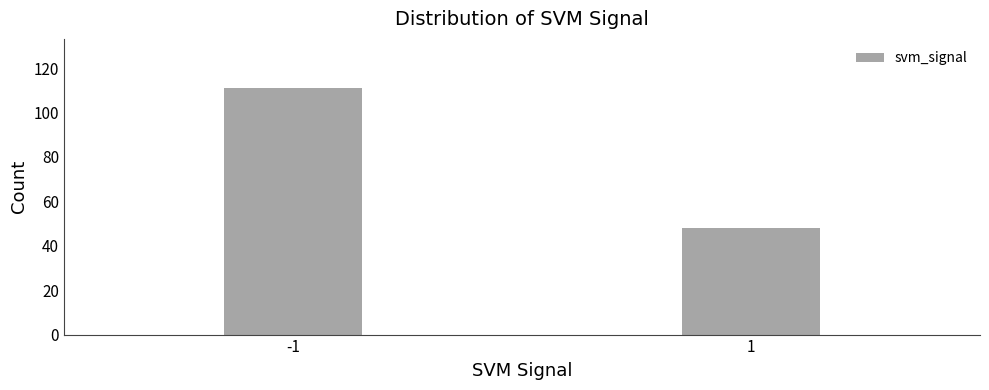

Reading left to right, what are all the values shown in this chart?

111	48